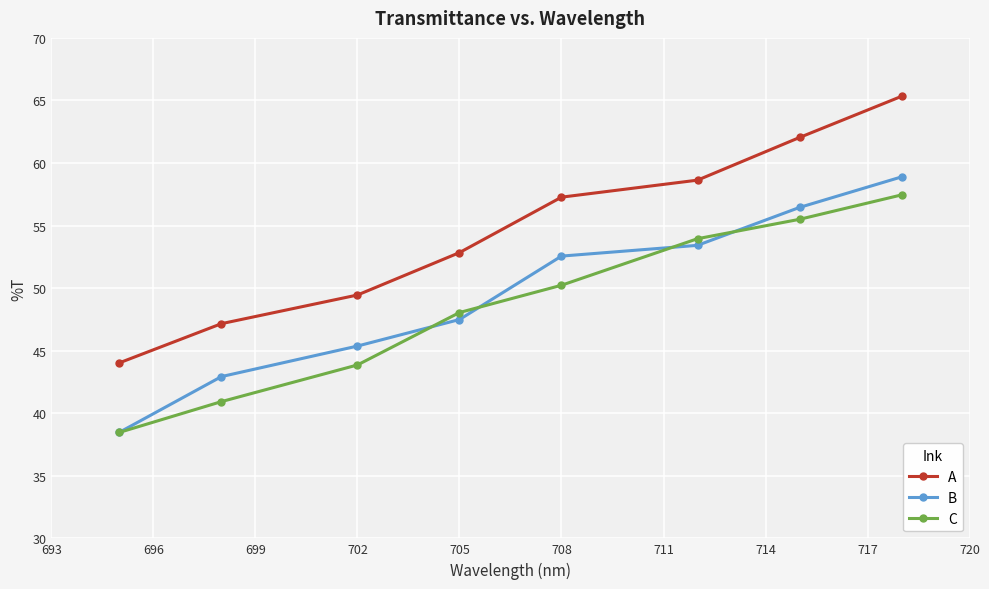

How many distinct data groups are displayed?

3